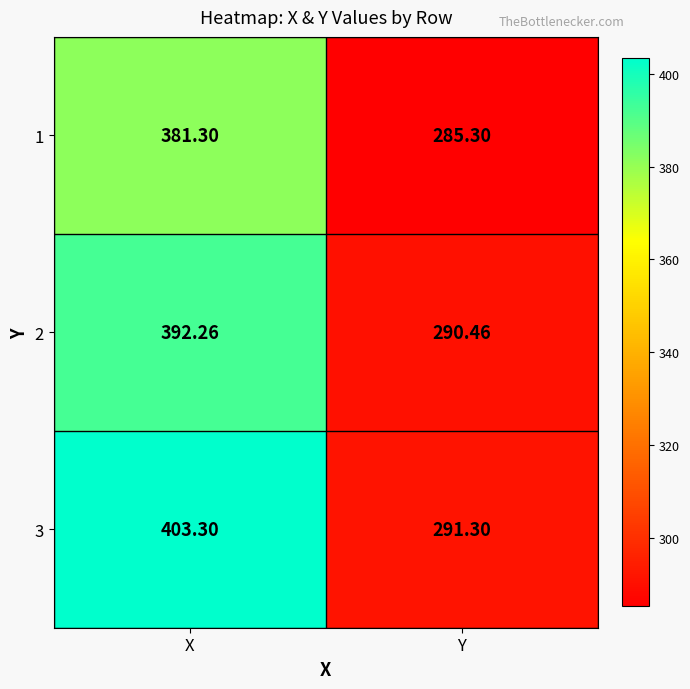

How many values in the 1 series are below 381?

1